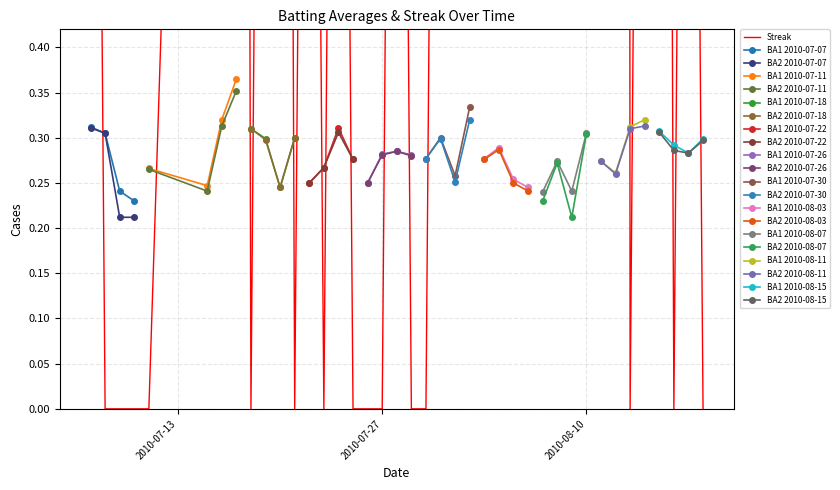

What is the difference between the Batting Average2 values at 0 and 22?

0.1